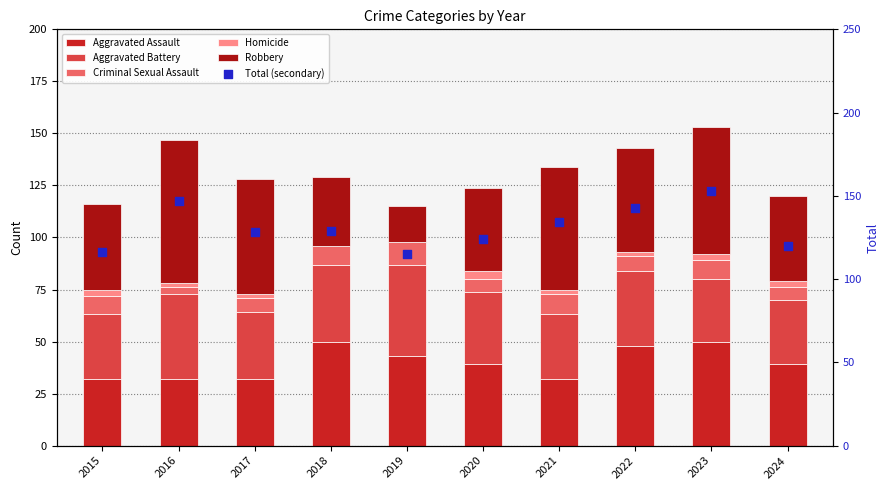

Is the value of Aggravated Assault at 2024 greater than the value of Criminal Sexual Assault at 2024?

Yes